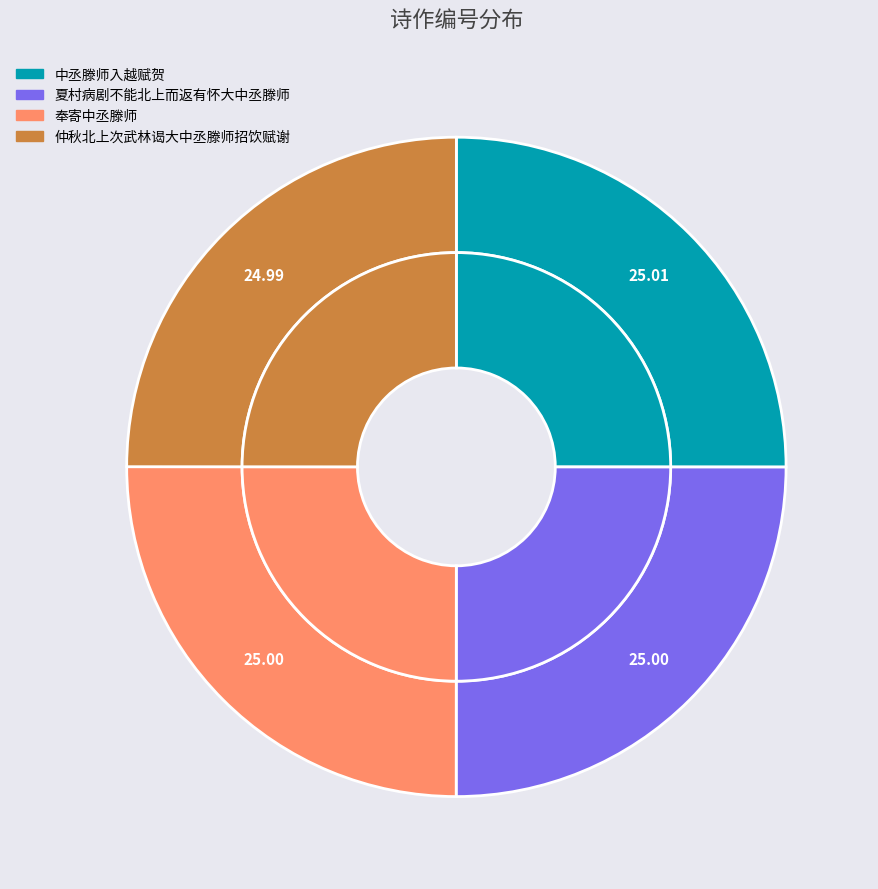

Which category has the biggest portion of the pie?

中丞滕师入越赋贺